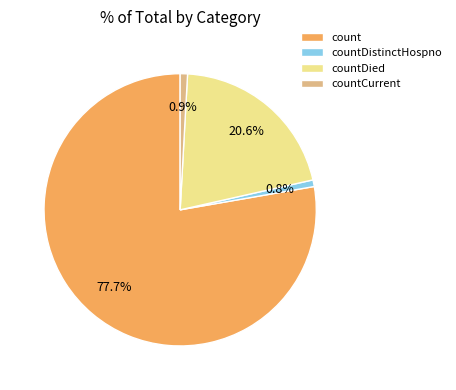

How many slices are in this pie chart?

4